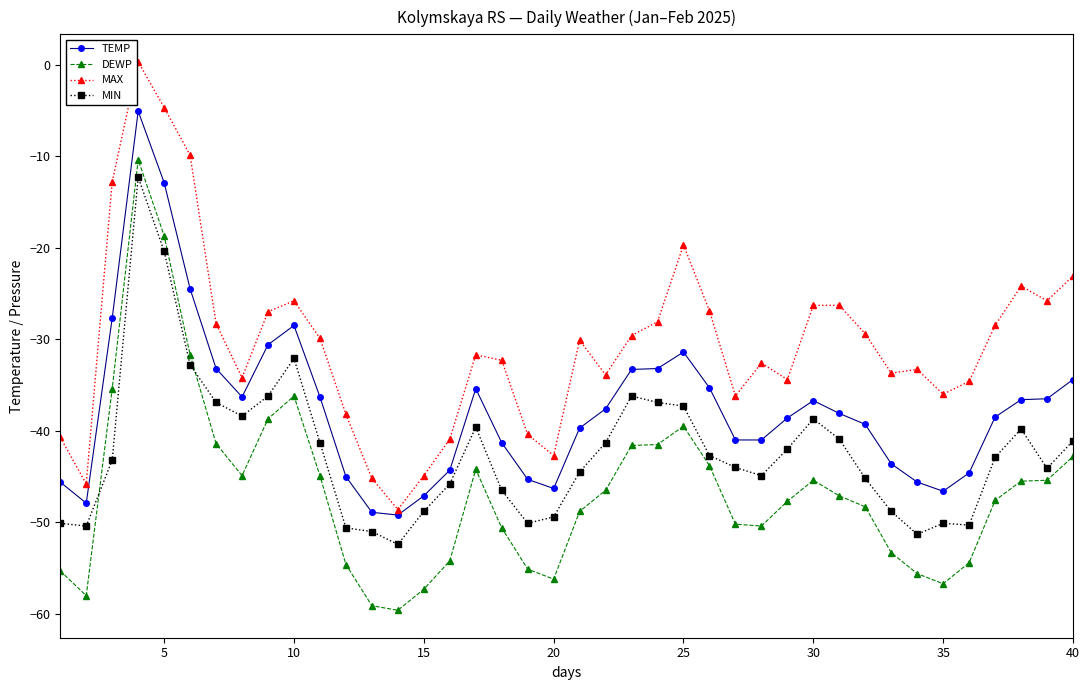

What is the value of the DEWP point at the 35th from the left?

-56.7